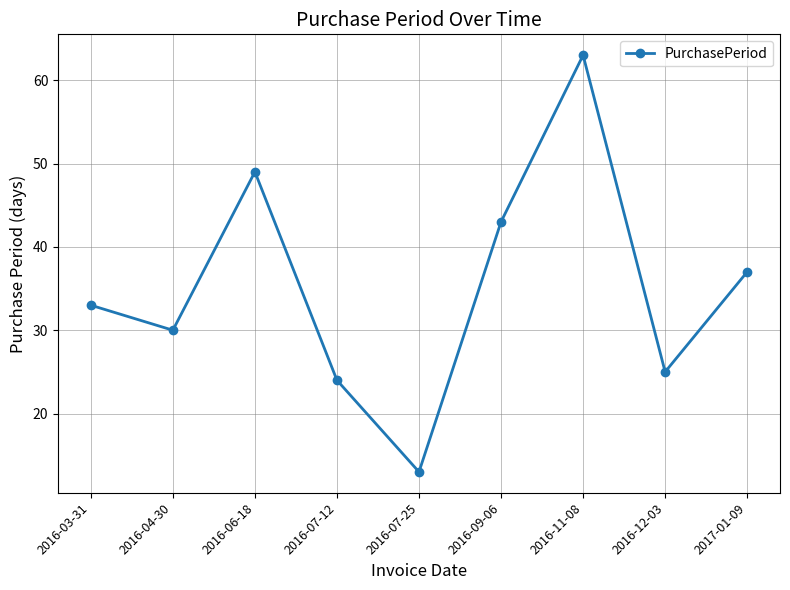

Reading left to right, list all the values displayed in this chart.

33	30	49	24	13	43	63	25	37